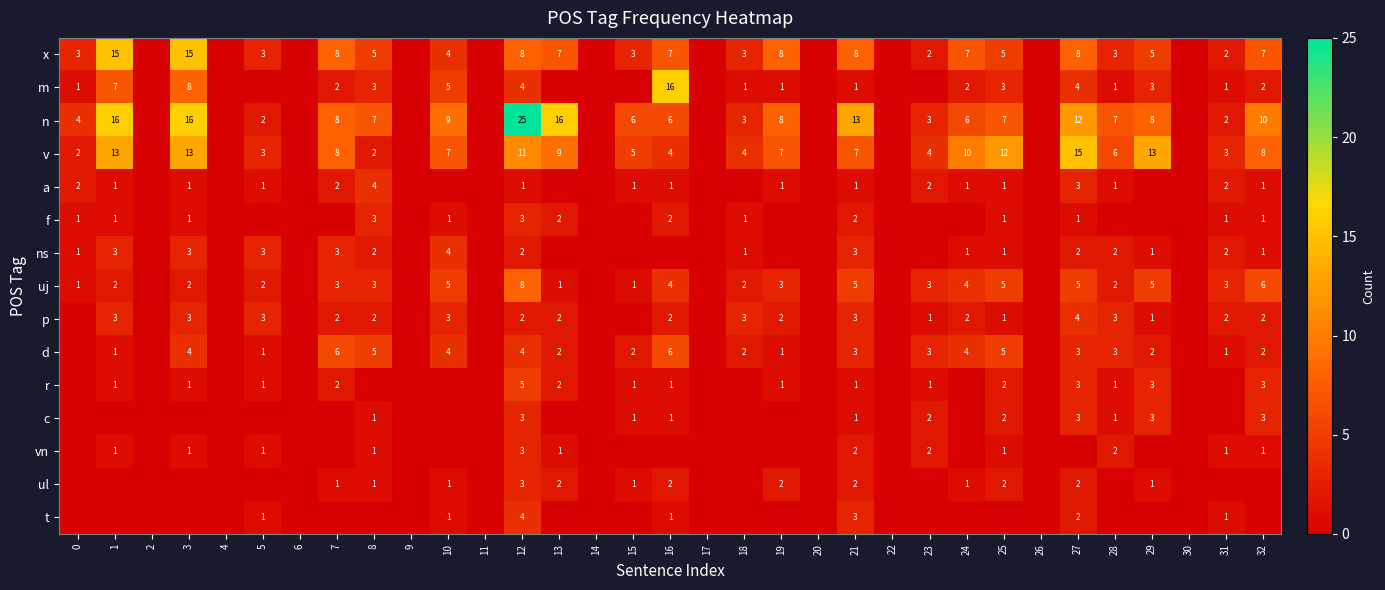

True or false: c has a value of 1 at 8.

True